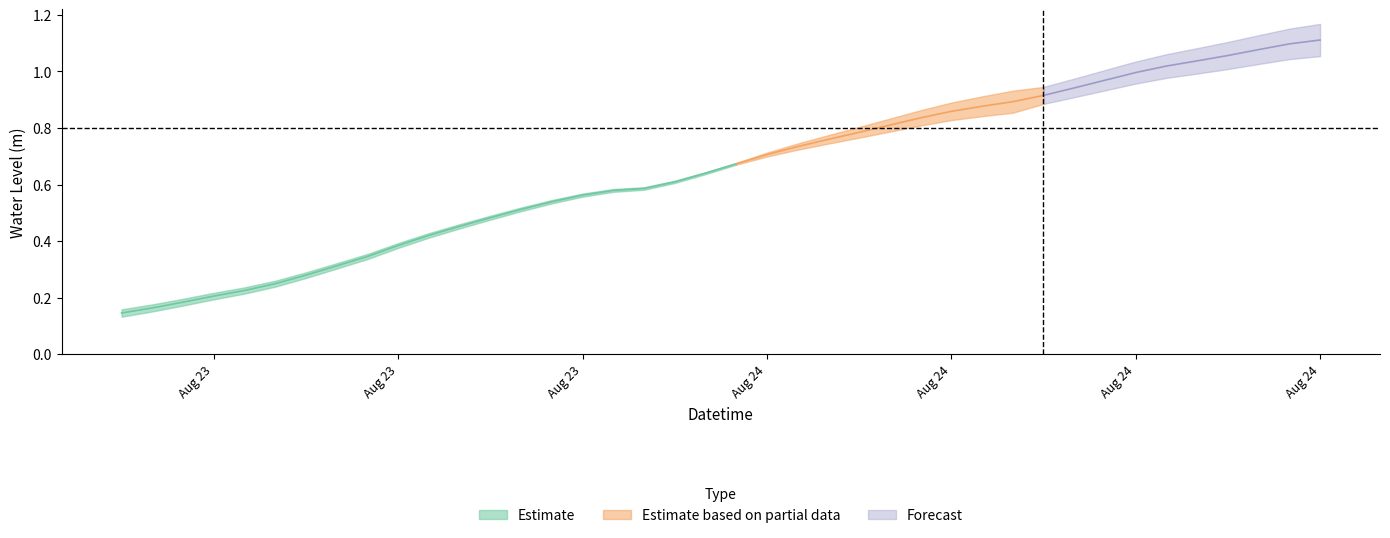

What is the label of the 13th point from the right?

2024-08-24 09:00:00